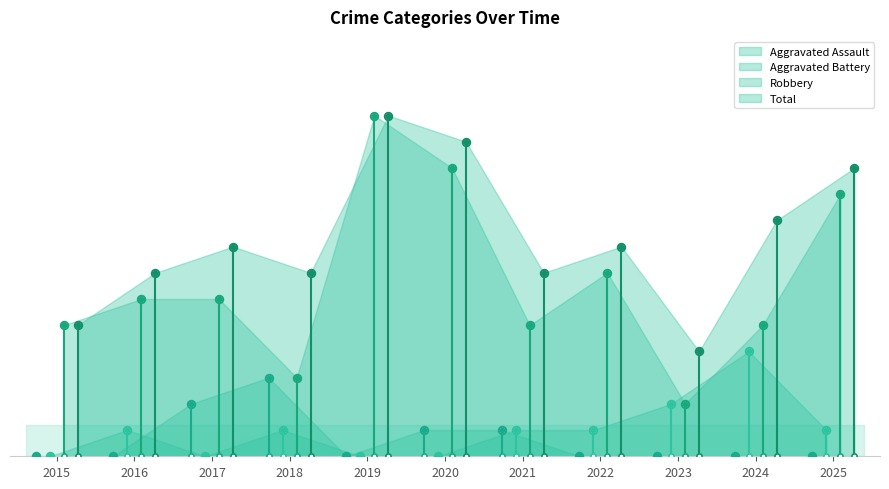

Which series has the largest total across all categories?

Total